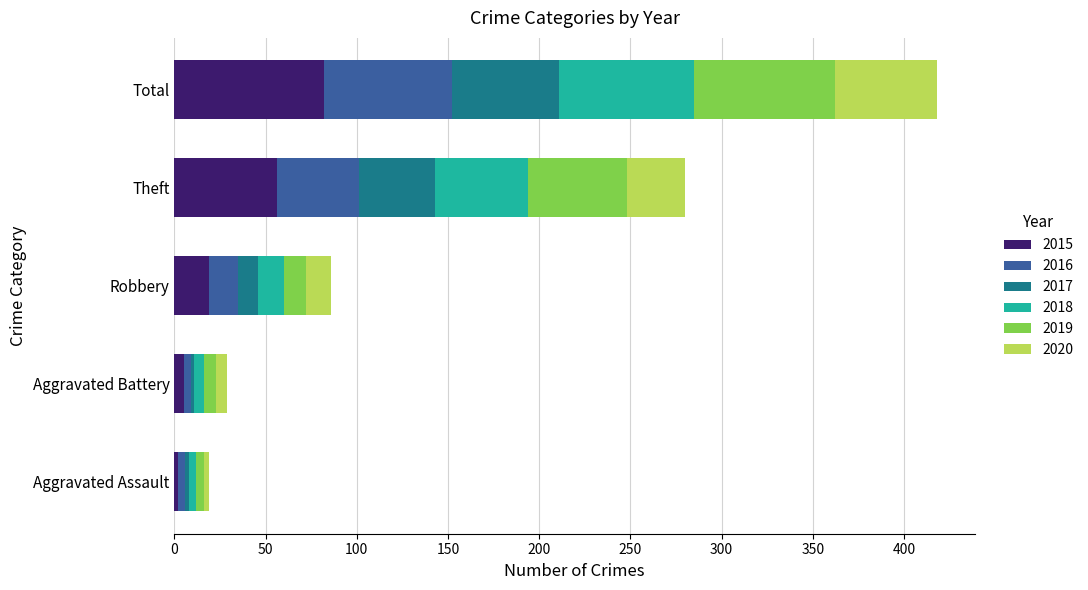

The value of 2015 at Total is 113. True or false?

False